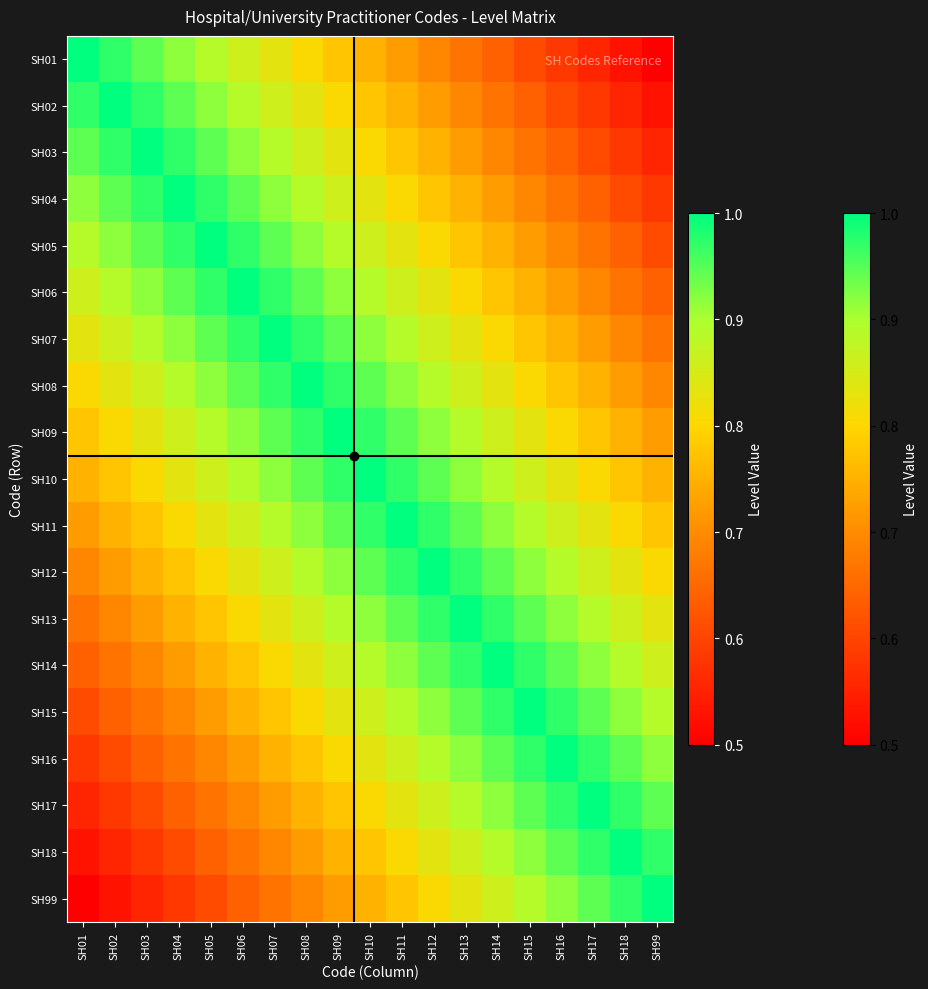

Count the number of data series in this chart.

19